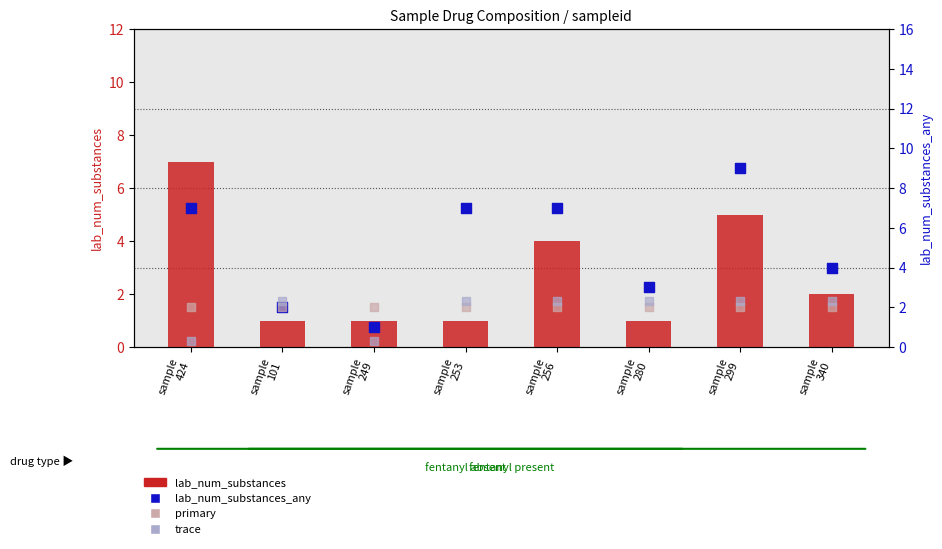

Which series has the largest total across all categories?

lab_num_substances_any